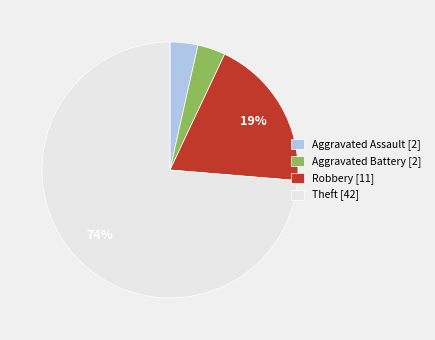

The Theft slice represents 74% of the pie. True or false?

True